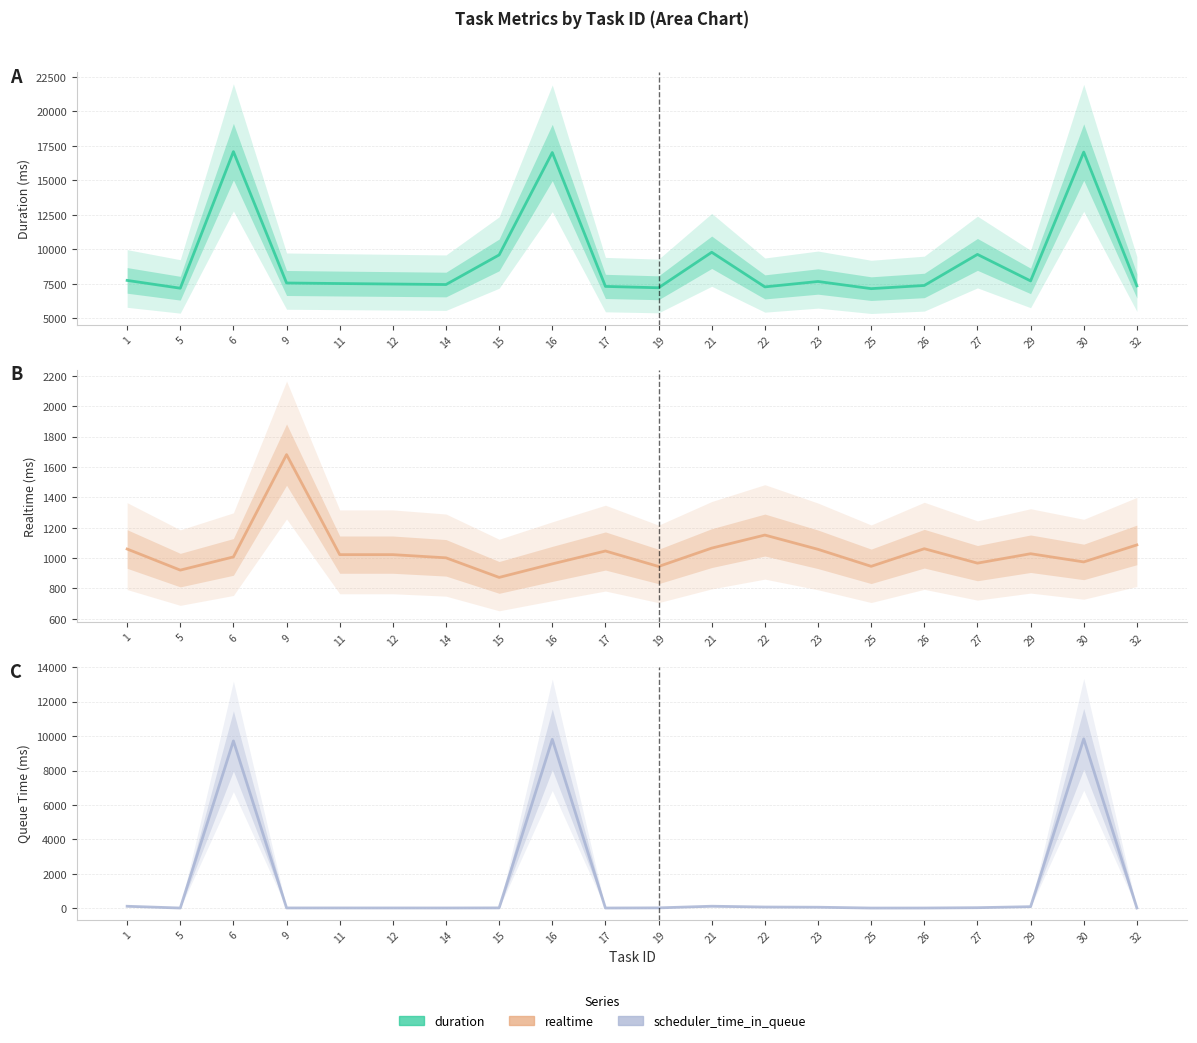

How many categories are shown in the chart?

20